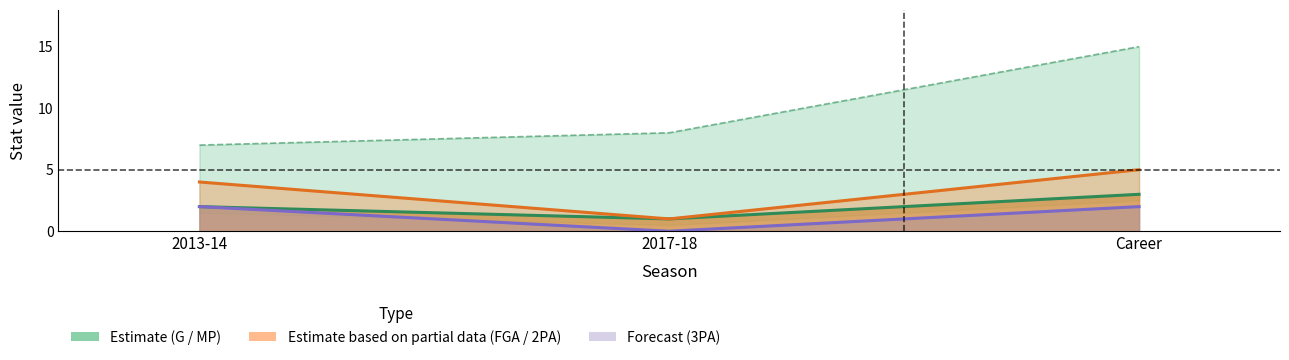

At which label does G reach its minimum?

2017-18